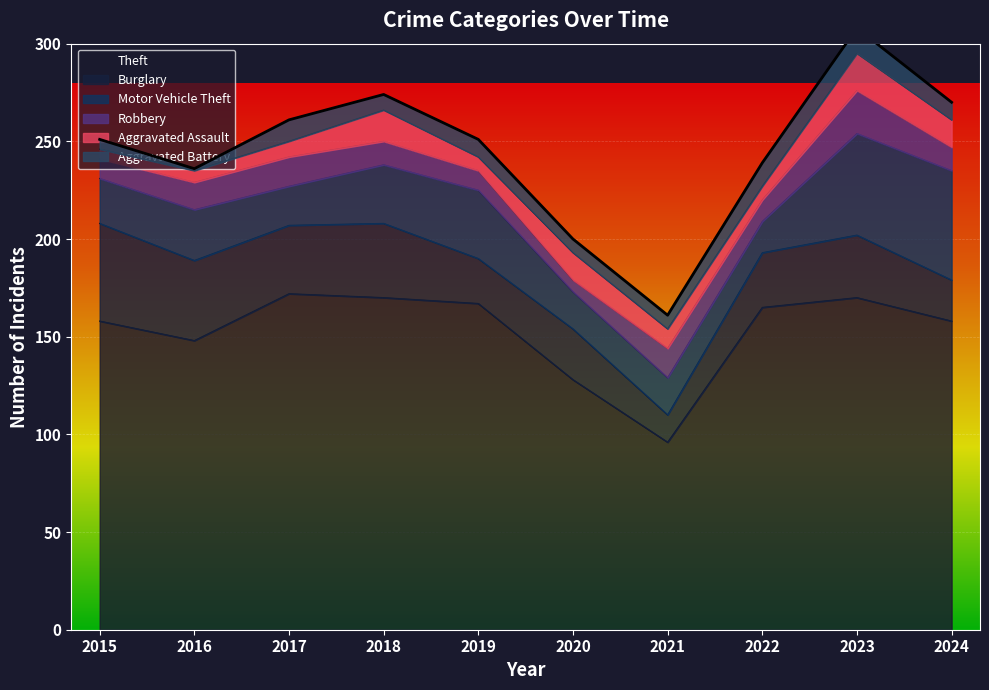

Reading left to right, transcribe all the data shown in this chart.

Theft: 2015=158	2016=148	2017=172	2018=170	2019=167	2020=128	2021=96	2022=165	2023=170	2024=158
Burglary: 2015=50	2016=41	2017=35	2018=38	2019=23	2020=26	2021=14	2022=28	2023=32	2024=21
Motor Vehicle Theft: 2015=23	2016=26	2017=20	2018=30	2019=35	2020=19	2021=19	2022=16	2023=52	2024=56
Robbery: 2015=10	2016=14	2017=15	2018=12	2019=10	2020=6	2021=15	2022=11	2023=22	2024=12
Aggravated Assault: 2015=5	2016=6	2017=8	2018=16	2019=7	2020=14	2021=10	2022=7	2023=19	2024=14
Aggravated Battery: 2015=5	2016=1	2017=11	2018=8	2019=9	2020=7	2021=7	2022=12	2023=13	2024=9